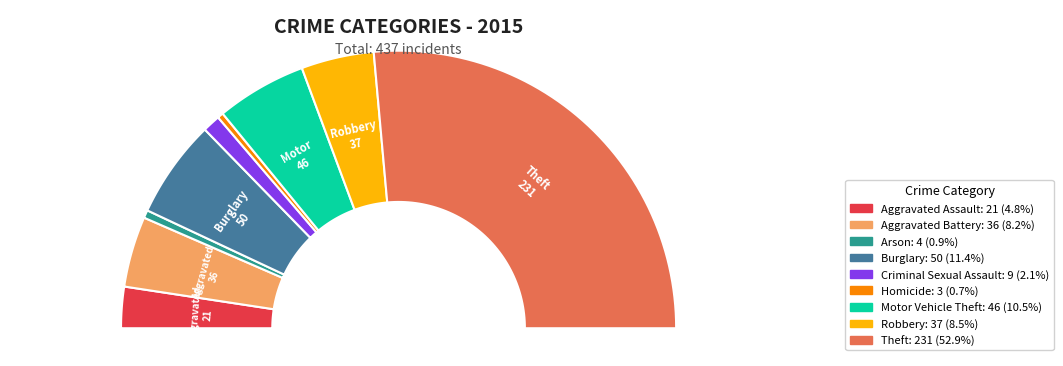

How many slices are in this pie chart?

9